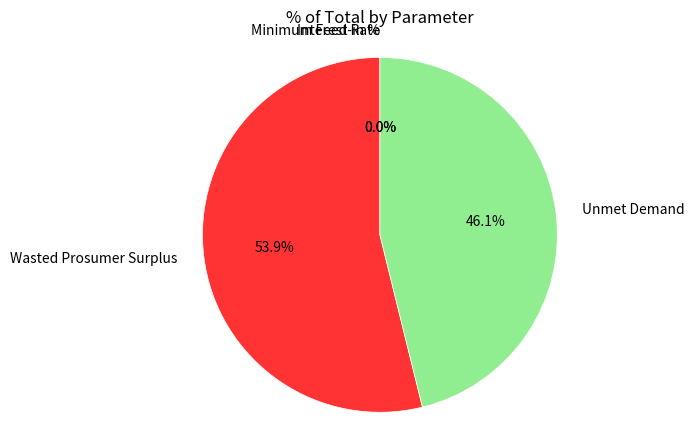

Which slice represents more than half of the pie?

Wasted Prosumer Surplus